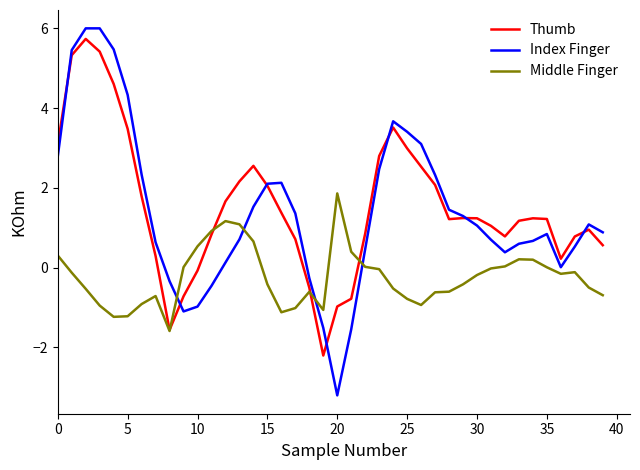

Which series ends up on top after the final intersection of Index Finger and Middle Finger?

Index Finger